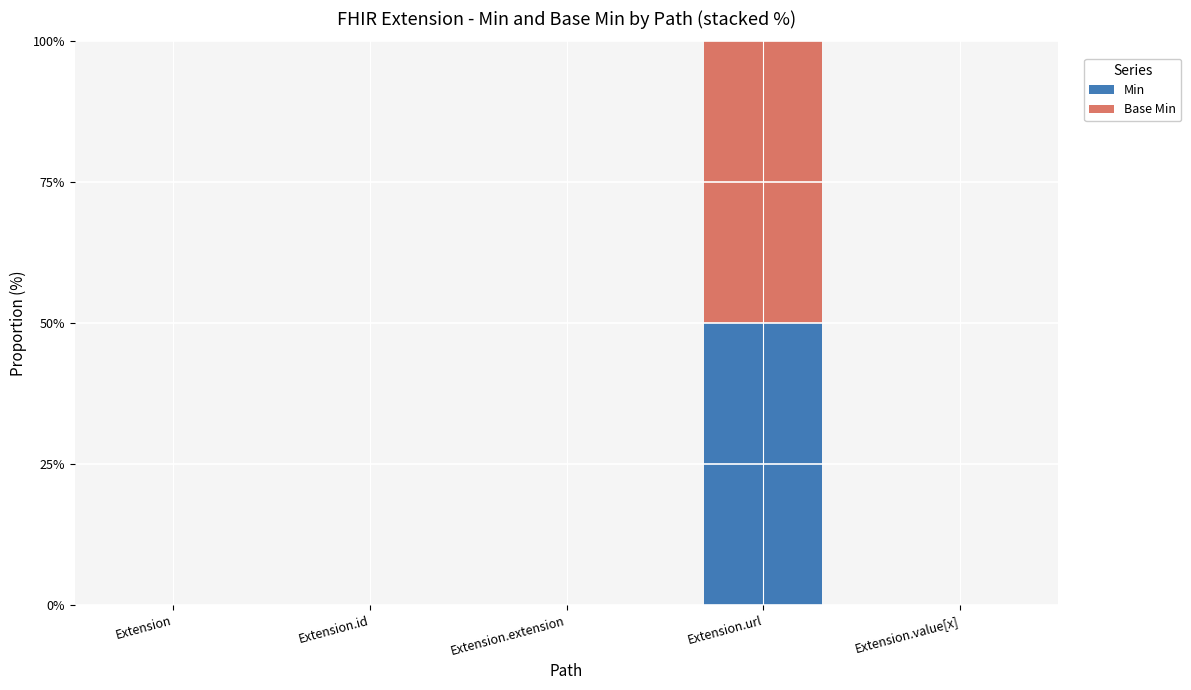

At which category is the sum across all series the highest?

Extension.url